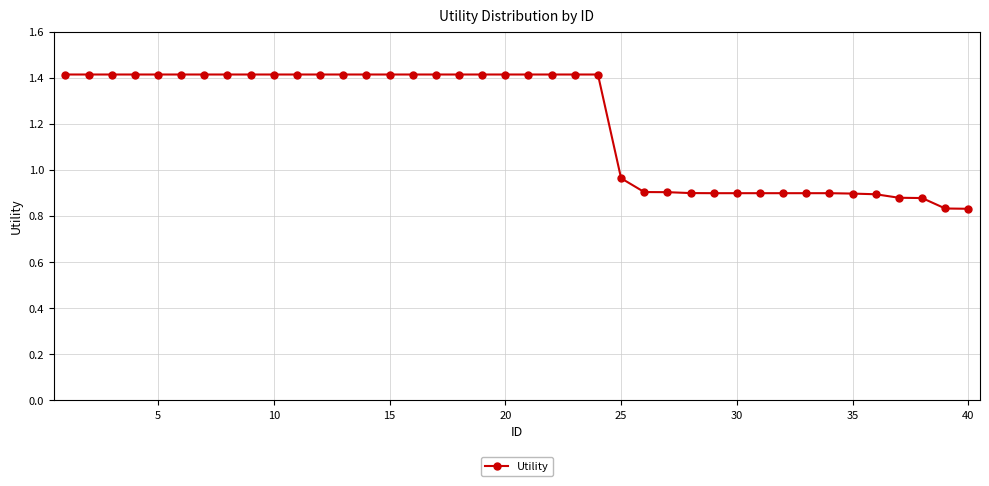

What is the sum of all values?

48.2